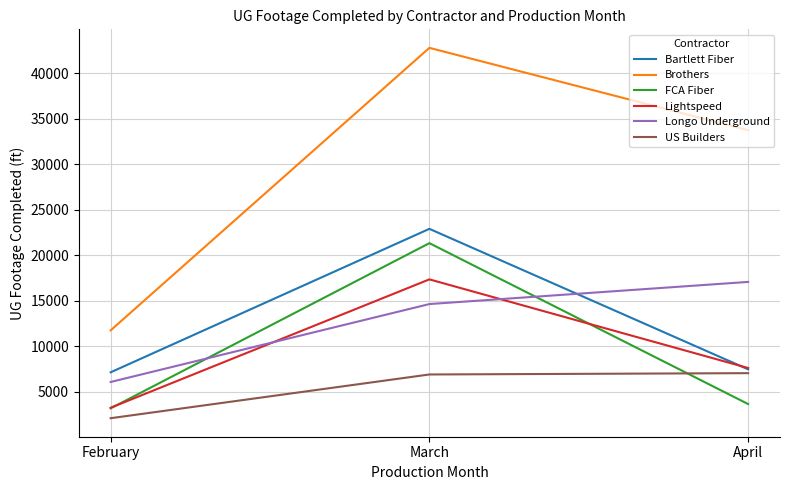

What is the difference between the maximum and minimum values in the Lightspeed series?

14114